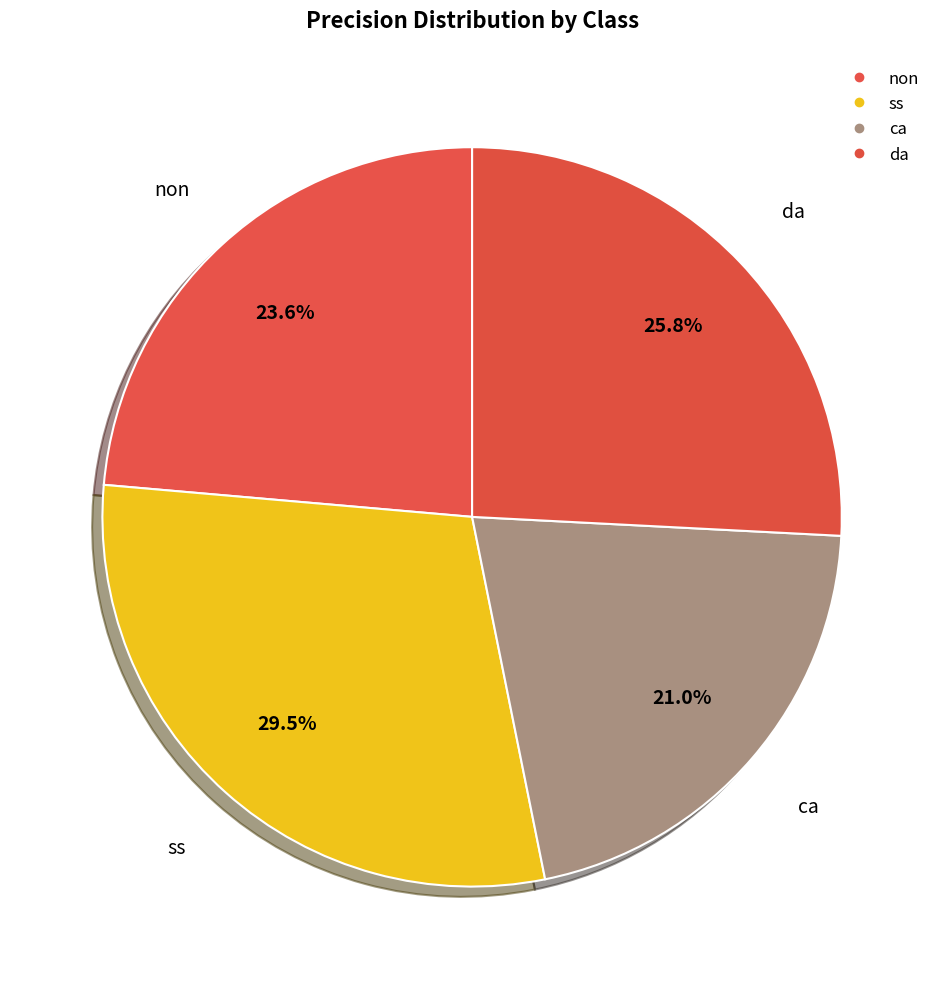

Which slice is the smallest?

ca